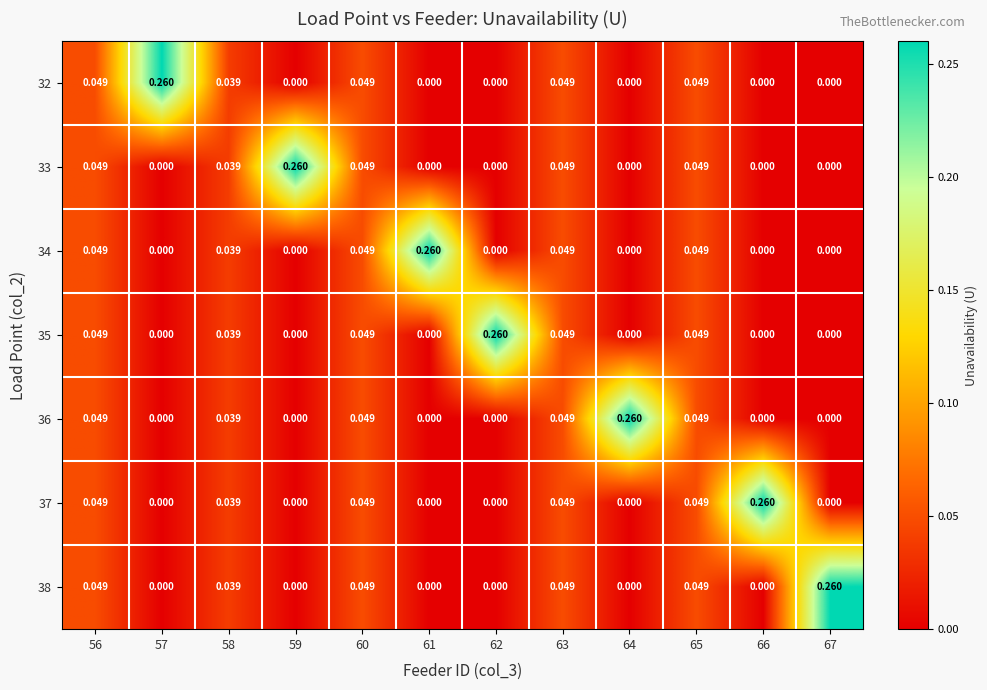

Is the value of 35 at 62 greater than the value of 36 at 60?

Yes